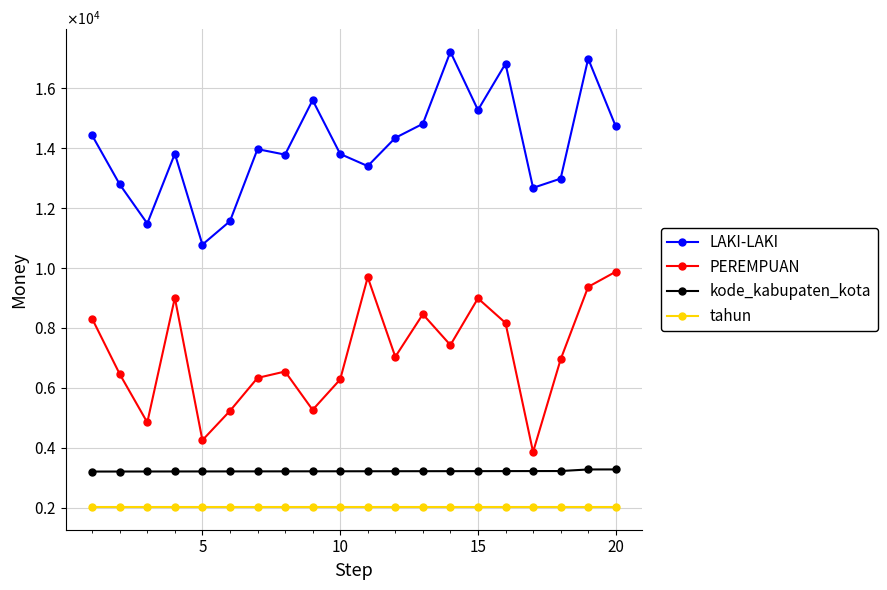

Is this an area chart (filled region under the line)?

No